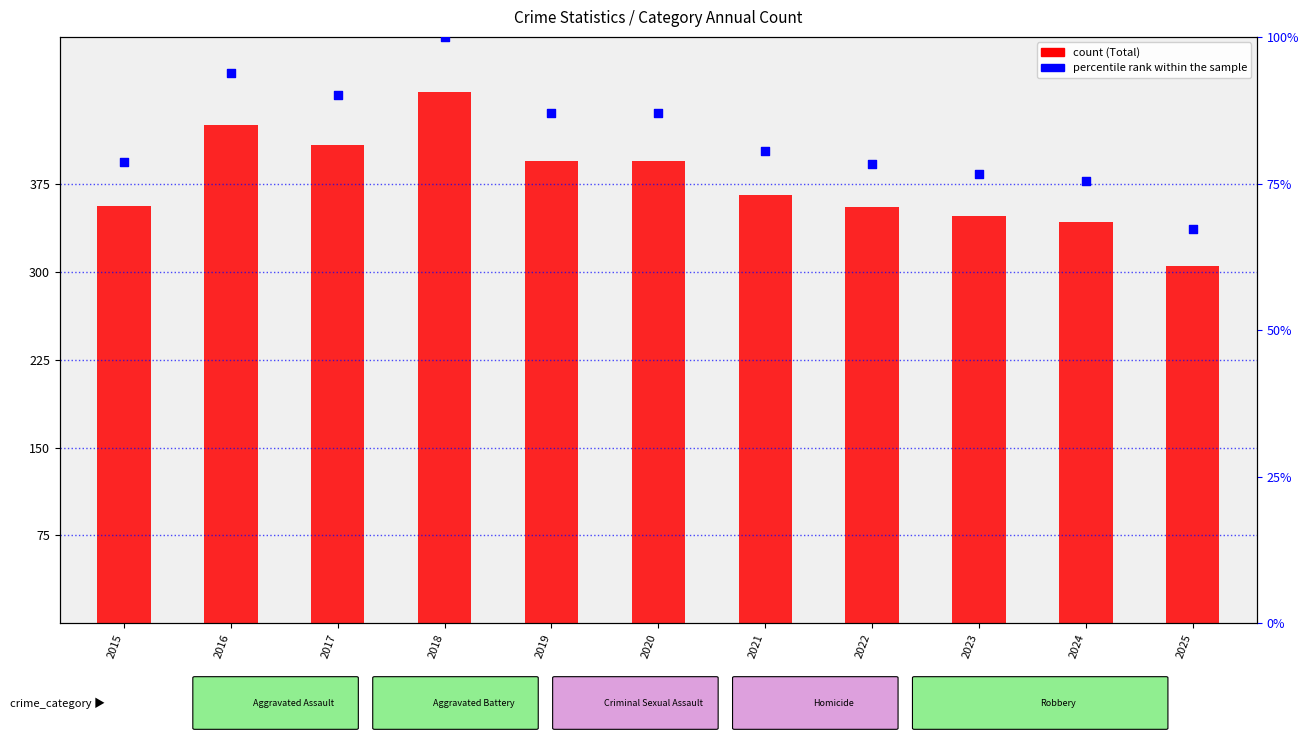

Which series contains the lowest Y value?

percentile rank within the sample